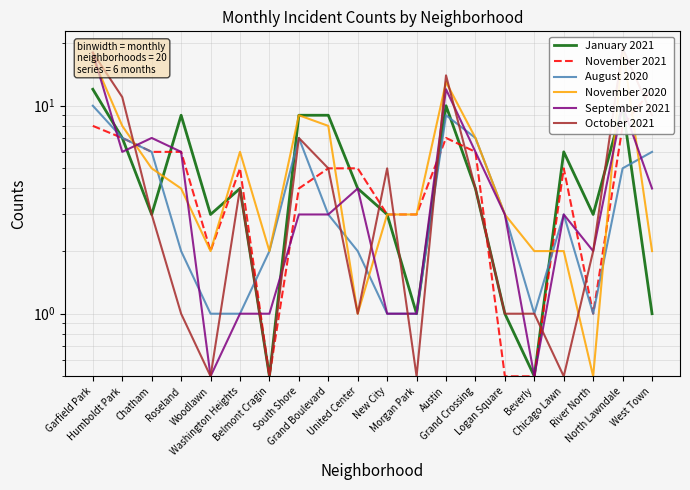

What is the total value across all series at New City?

16.0